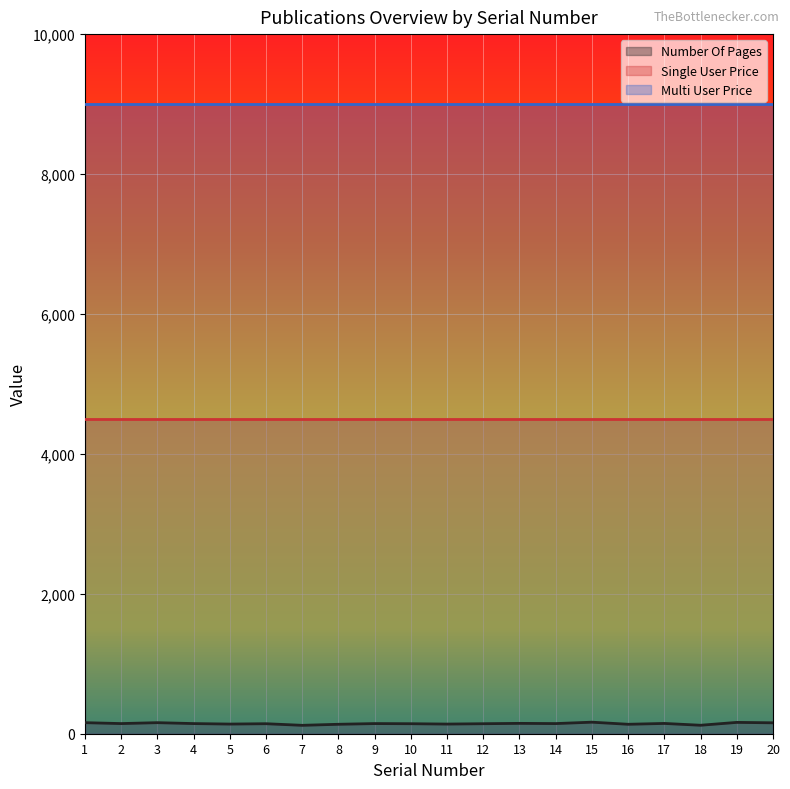

How many lines are shown in the chart?

3